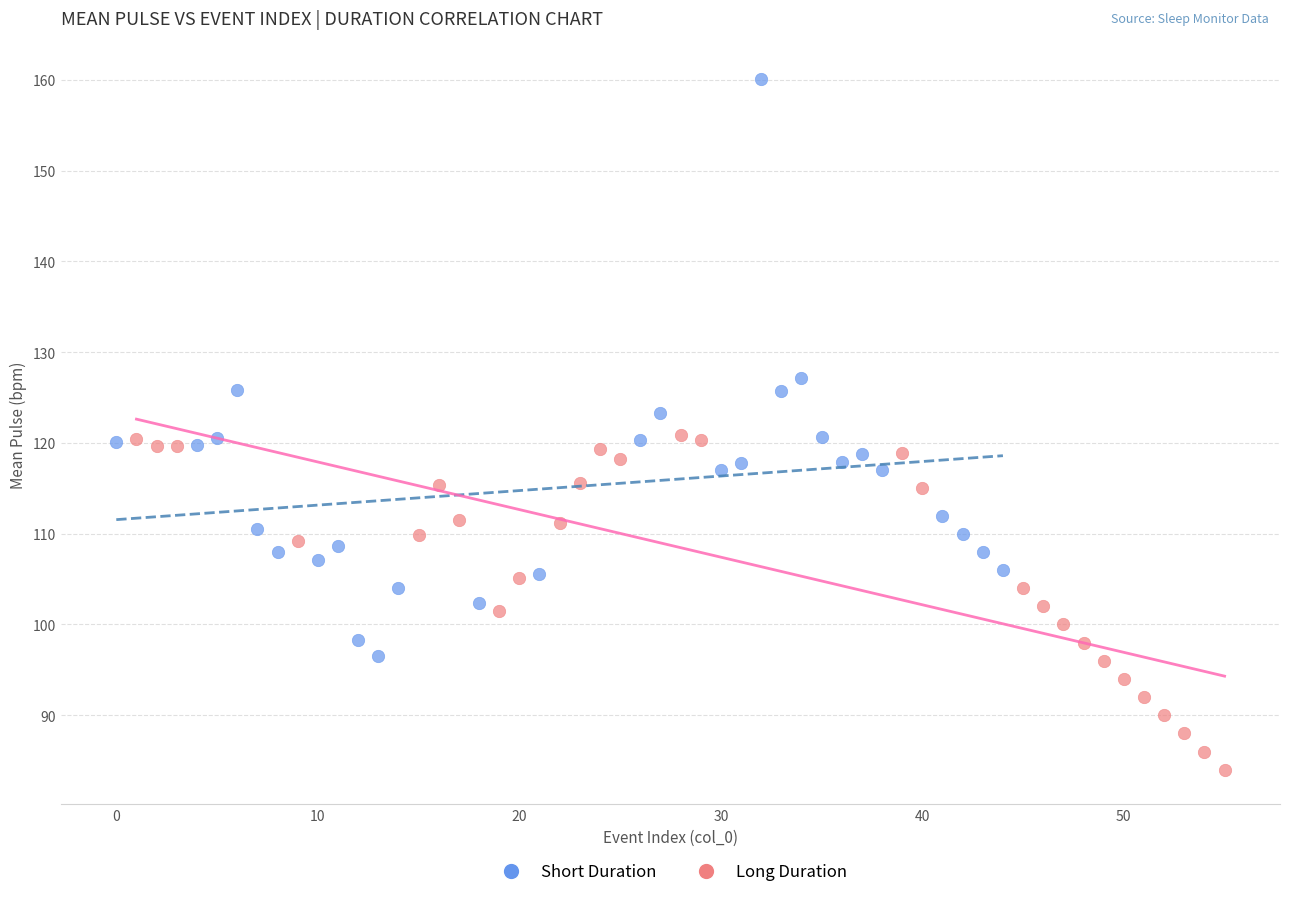

Which series contains the lowest Y value?

Long Duration